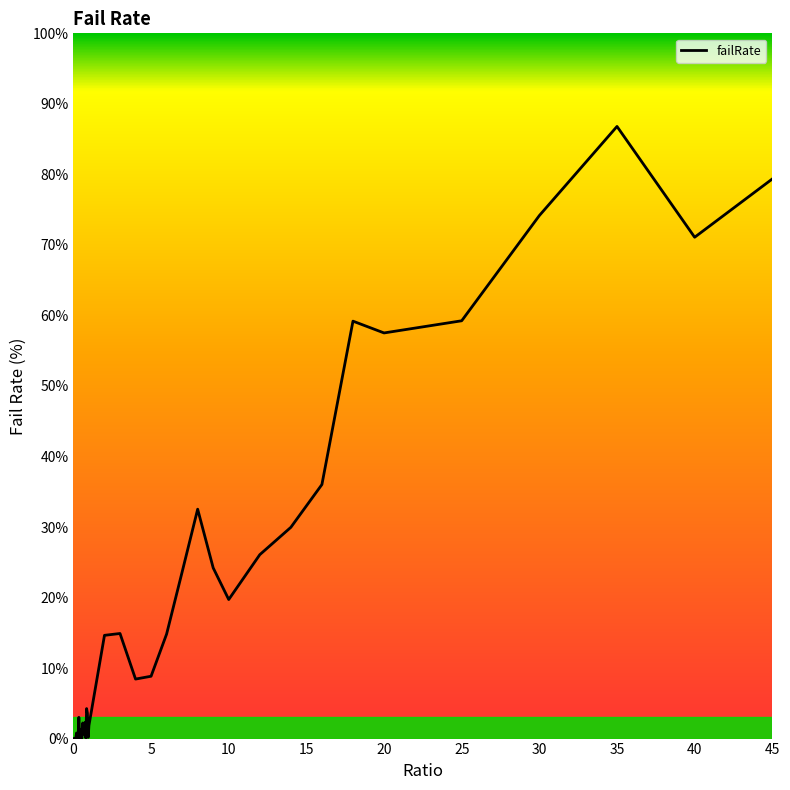

What is the difference between the maximum and minimum values?

86.8